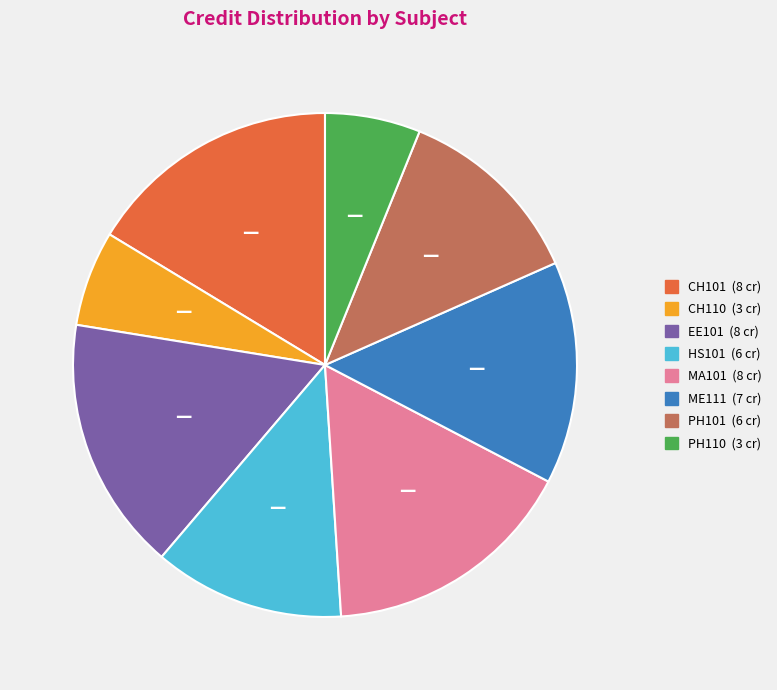

Combined, do MA101 and CH110 account for over 50%?

No